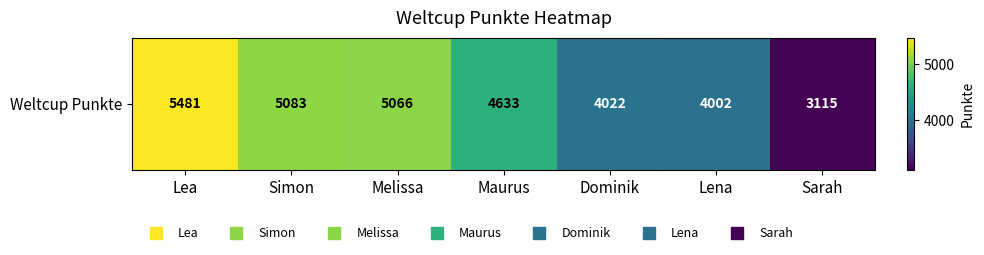

What is the difference between the maximum and second lowest values?

1479